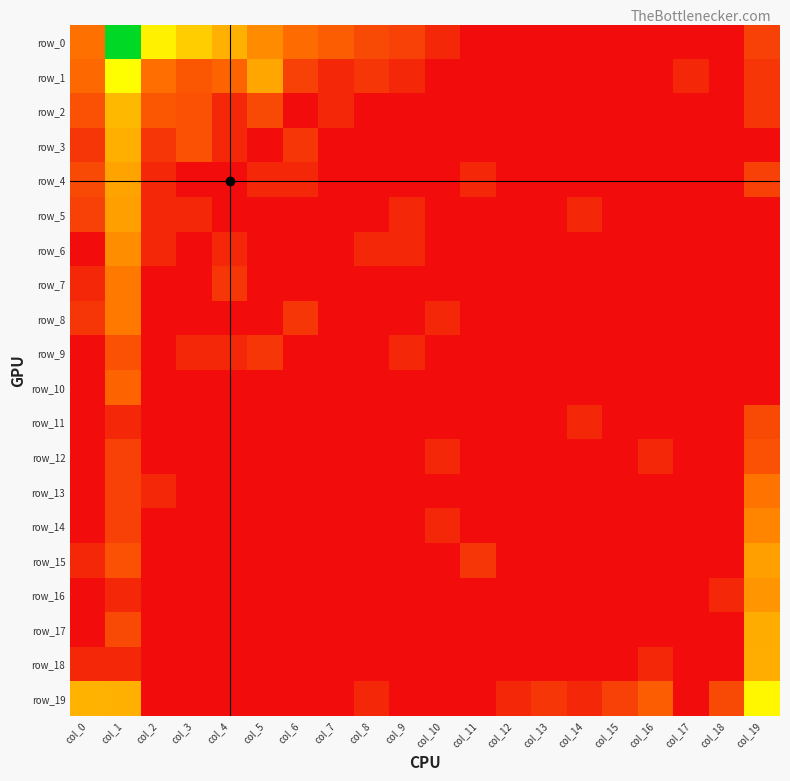

How many categories are shown in the chart?

20